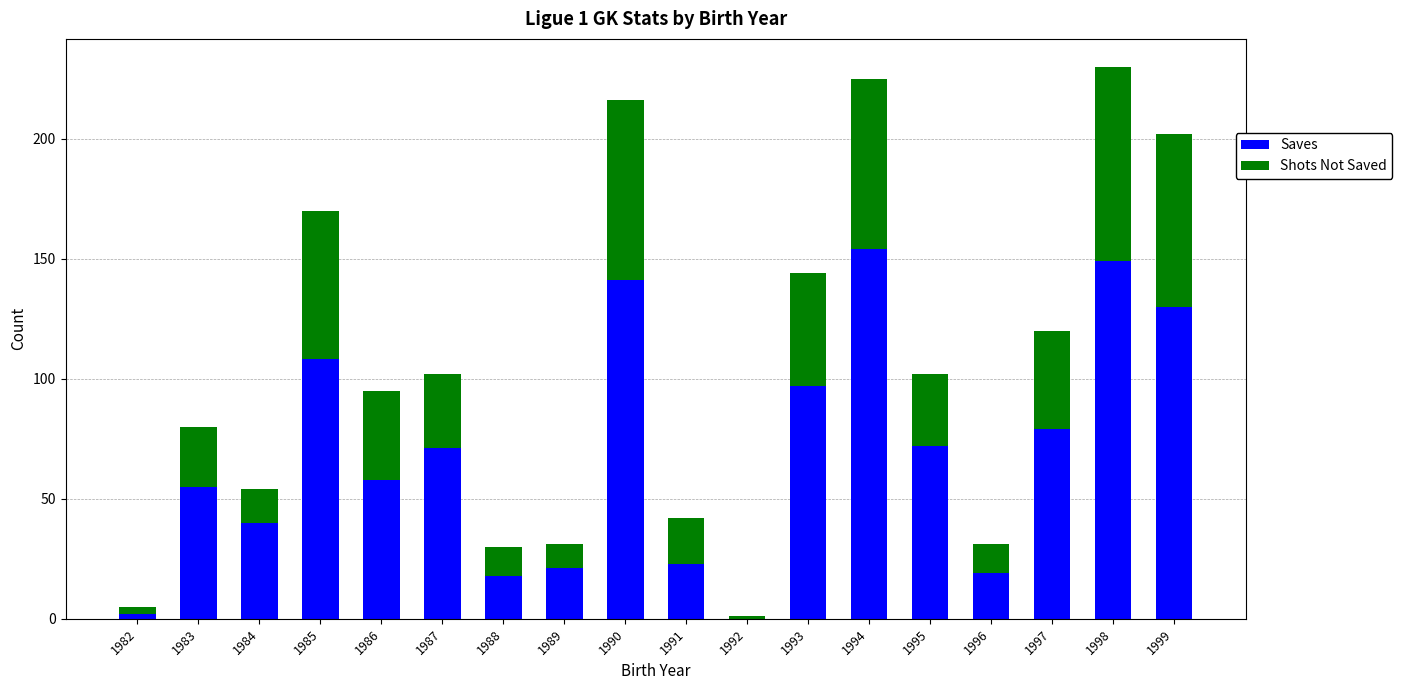

What is the total value across all series at 1997?

120